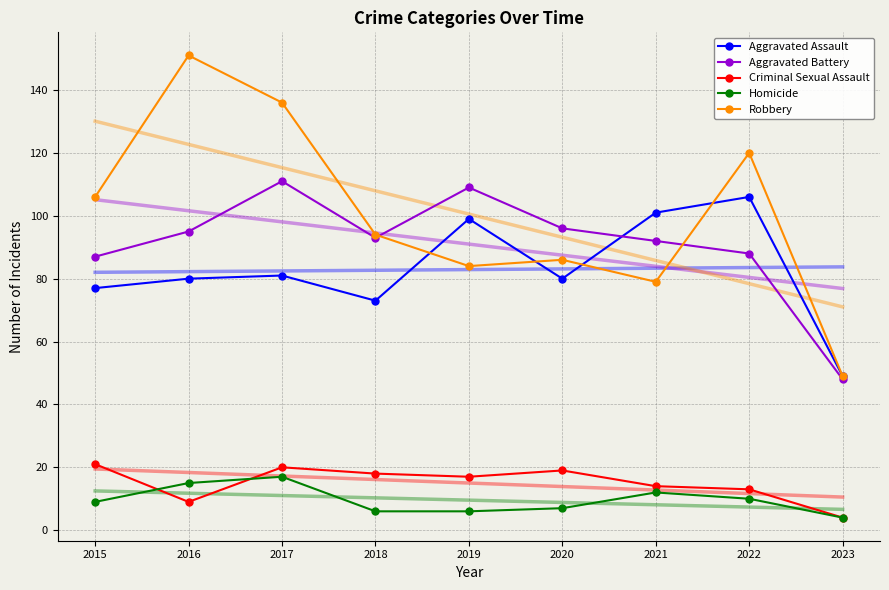

What is the total value across all series at 2021?

571.9